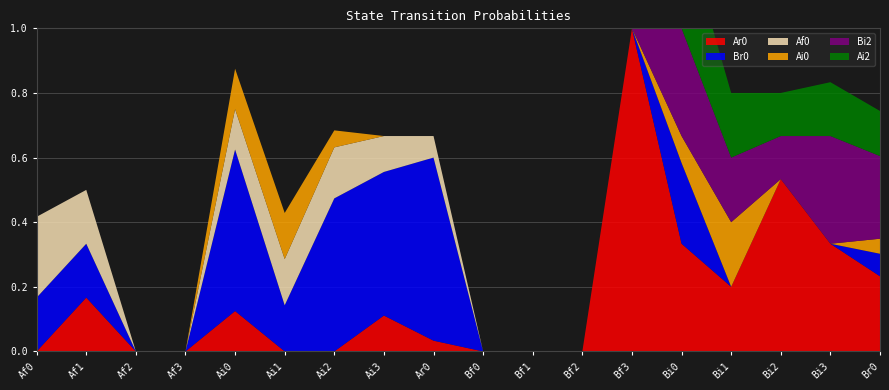

Reading left to right, extract all data points from this chart.

Ar0: Af0=0.0	Af1=0.2	Af2=0.0	Af3=0.0	Ai0=0.1	Ai1=0.0	Ai2=0.0	Ai3=0.1	Ar0=0.0	Bf0=0.0	Bf1=0.0	Bf2=0.0	Bf3=1.0	Bi0=0.3	Bi1=0.2	Bi2=0.5	Bi3=0.3	Br0=0.2
Br0: Af0=0.2	Af1=0.2	Af2=0.0	Af3=0.0	Ai0=0.5	Ai1=0.1	Ai2=0.5	Ai3=0.4	Ar0=0.6	Bf0=0.0	Bf1=0.0	Bf2=0.0	Bf3=0.0	Bi0=0.2	Bi1=0.0	Bi2=0.0	Bi3=0.0	Br0=0.1
Af0: Af0=0.2	Af1=0.2	Af2=0.0	Af3=0.0	Ai0=0.1	Ai1=0.1	Ai2=0.2	Ai3=0.1	Ar0=0.1	Bf0=0.0	Bf1=0.0	Bf2=0.0	Bf3=0.0	Bi0=0.0	Bi1=0.0	Bi2=0.0	Bi3=0.0	Br0=0.0
Ai0: Af0=0.0	Af1=0.0	Af2=0.0	Af3=0.0	Ai0=0.1	Ai1=0.1	Ai2=0.1	Ai3=0.0	Ar0=0.0	Bf0=0.0	Bf1=0.0	Bf2=0.0	Bf3=0.0	Bi0=0.1	Bi1=0.2	Bi2=0.0	Bi3=0.0	Br0=0.0
Bi2: Af0=0.0	Af1=0.0	Af2=0.0	Af3=0.0	Ai0=0.0	Ai1=0.0	Ai2=0.0	Ai3=0.0	Ar0=0.0	Bf0=0.0	Bf1=0.0	Bf2=0.0	Bf3=0.0	Bi0=0.3	Bi1=0.2	Bi2=0.1	Bi3=0.3	Br0=0.3
Ai2: Af0=0.0	Af1=0.0	Af2=0.0	Af3=0.0	Ai0=0.0	Ai1=0.0	Ai2=0.0	Ai3=0.0	Ar0=0.0	Bf0=0.0	Bf1=0.0	Bf2=0.0	Bf3=0.0	Bi0=0.3	Bi1=0.2	Bi2=0.1	Bi3=0.2	Br0=0.1